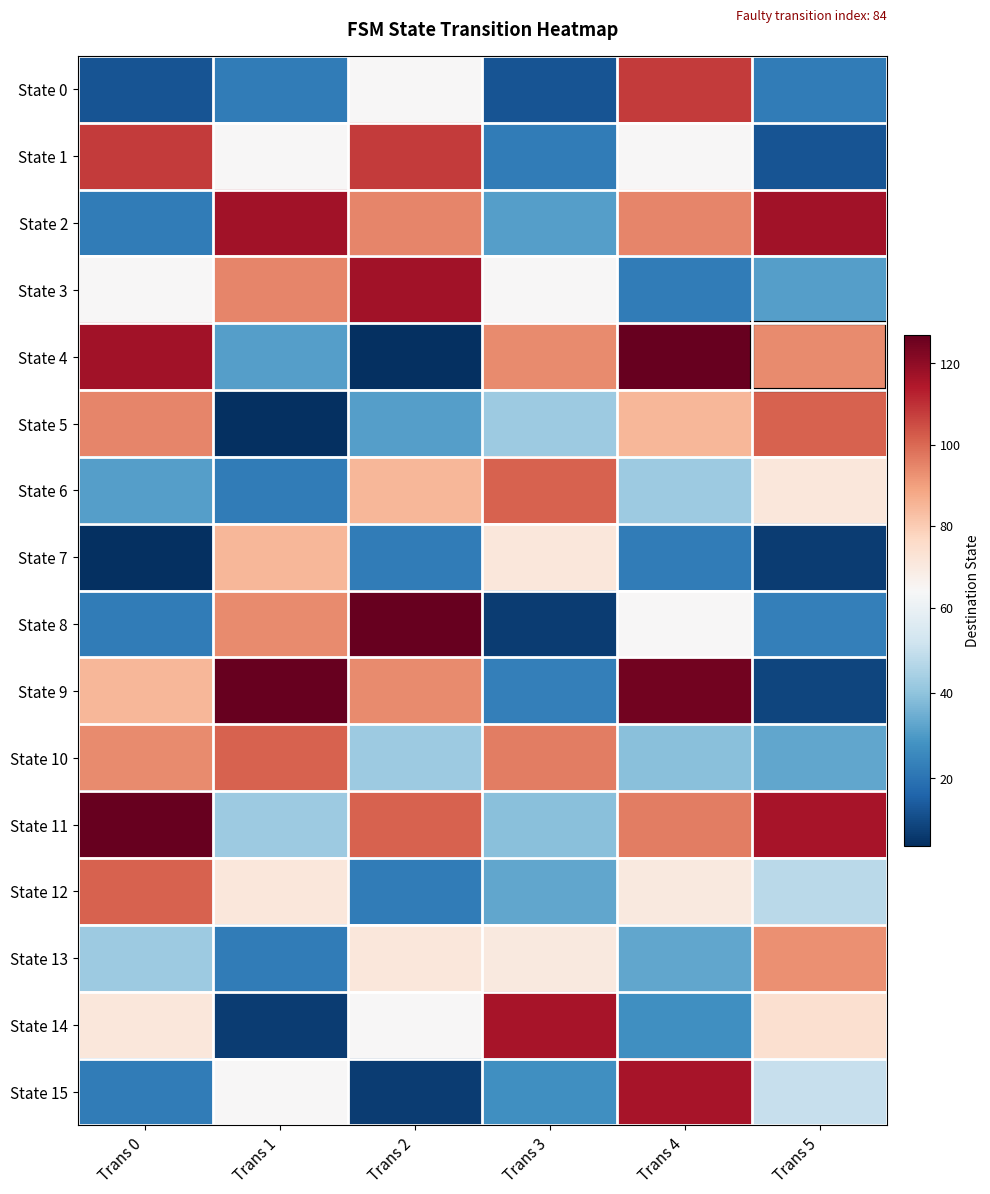

Between Trans 4 and Trans 0, which is larger?

Trans 4